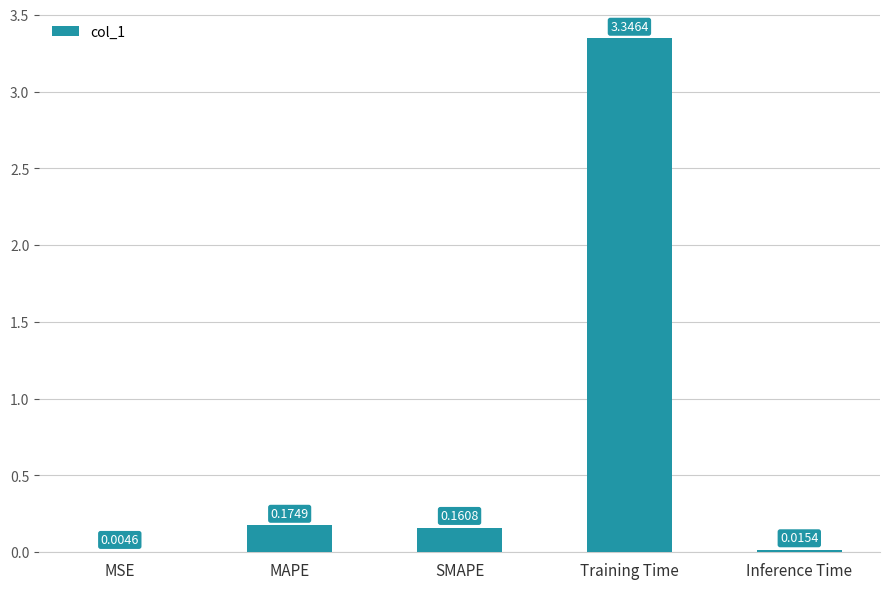

Which category has the highest value across all series?

Training Time